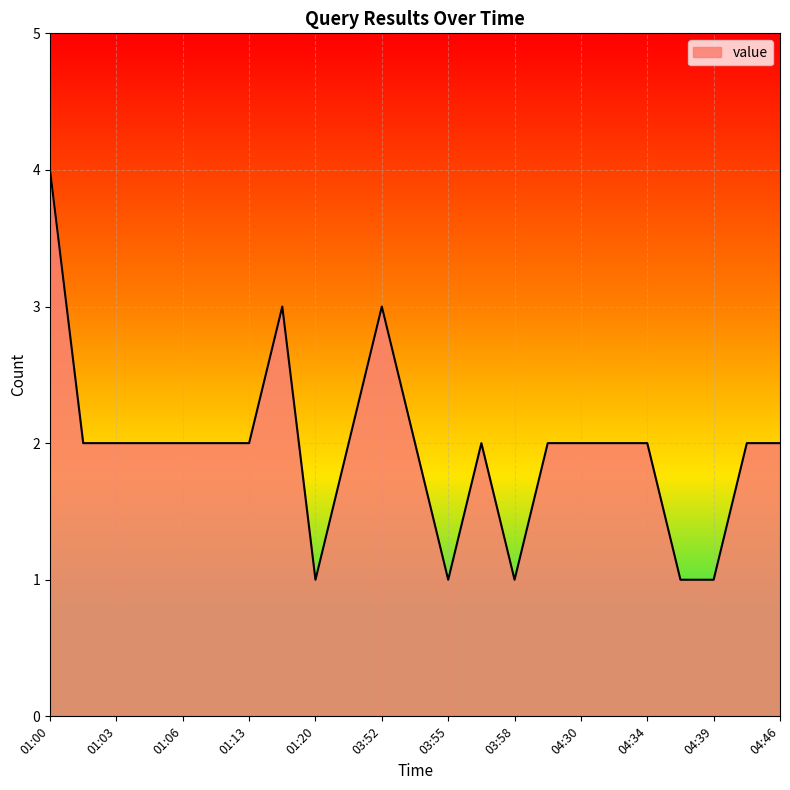

Reading left to right, transcribe all the data shown in this chart.

4	2	2	2	2	2	2	3	1	2	3	2	1	2	1	2	2	2	2	1	1	2	2